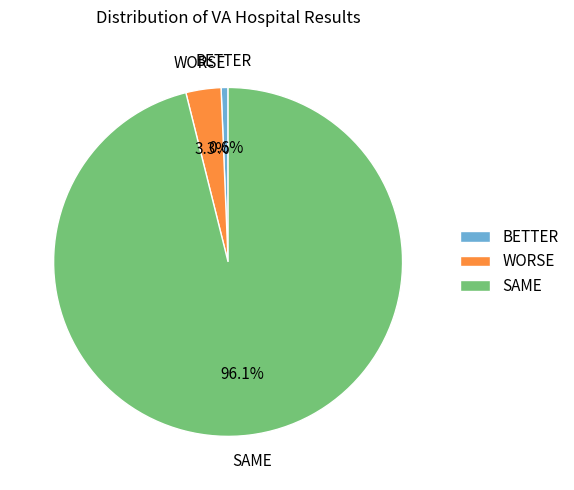

What is the smallest slice in the pie chart?

BETTER